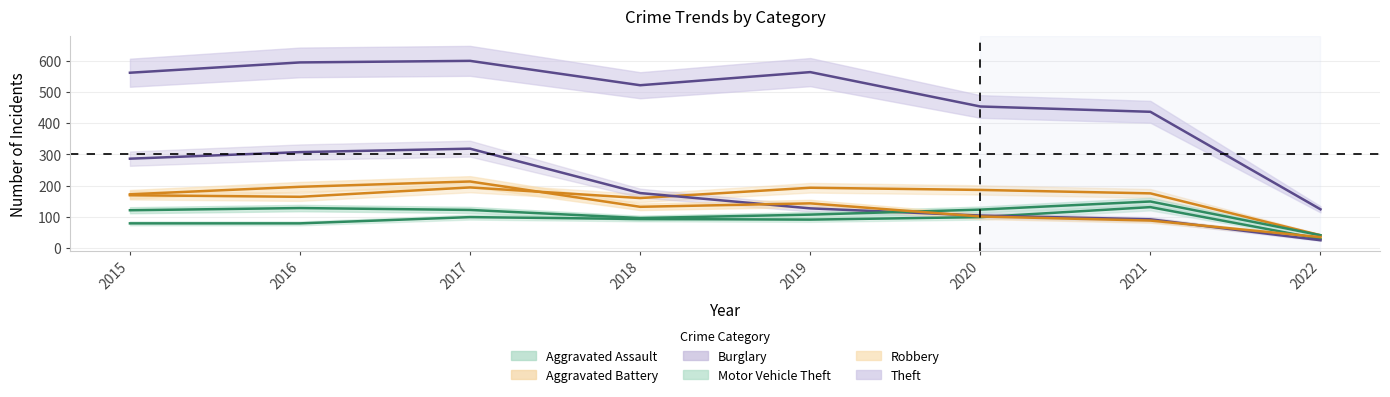

At which category does Motor Vehicle Theft reach its first local peak?

2016